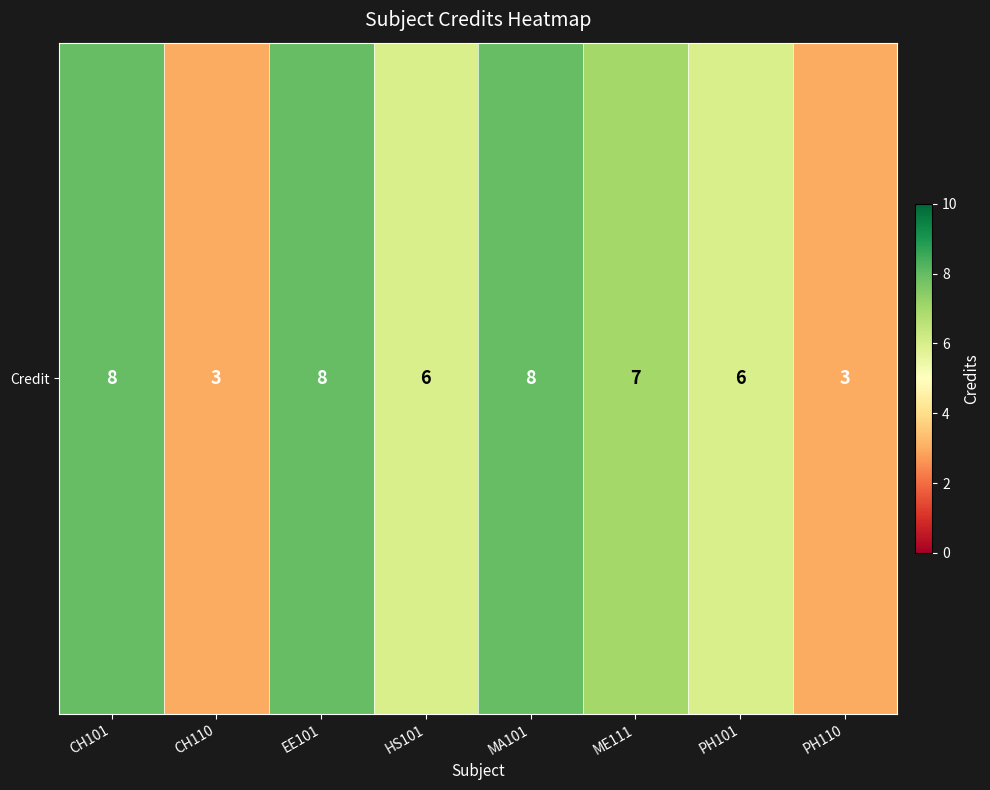

The chart shows a value of 3 at HS101. True or false?

False